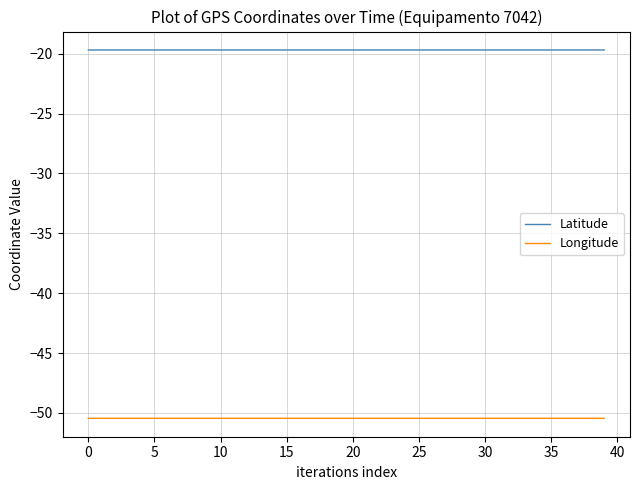

True or false: Longitude and Latitude cross at least once.

False